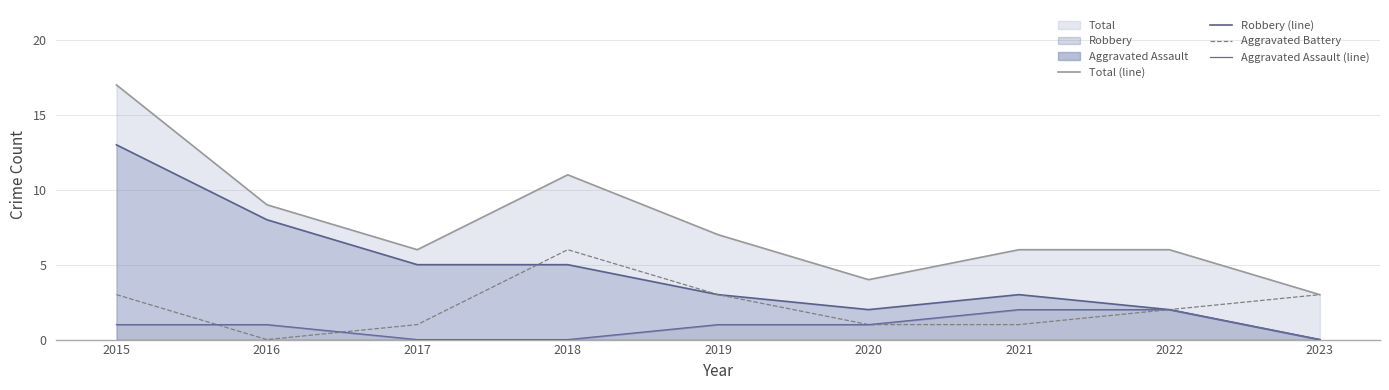

The value of Aggravated Battery at 2017 is 1. True or false?

True